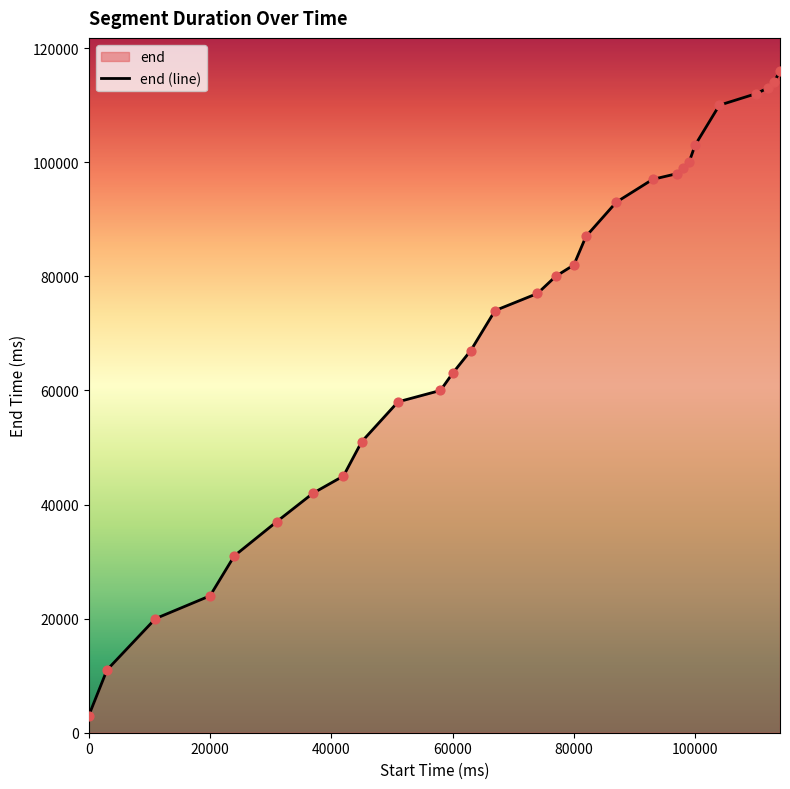

True or false: the data shows 63000 at 60000.

True